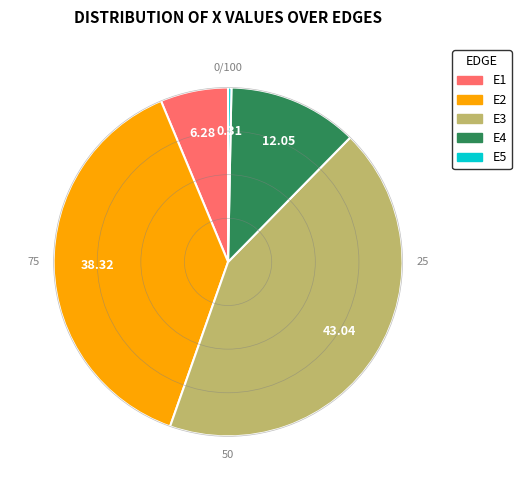

Does E5 account for over 50% of the chart?

No